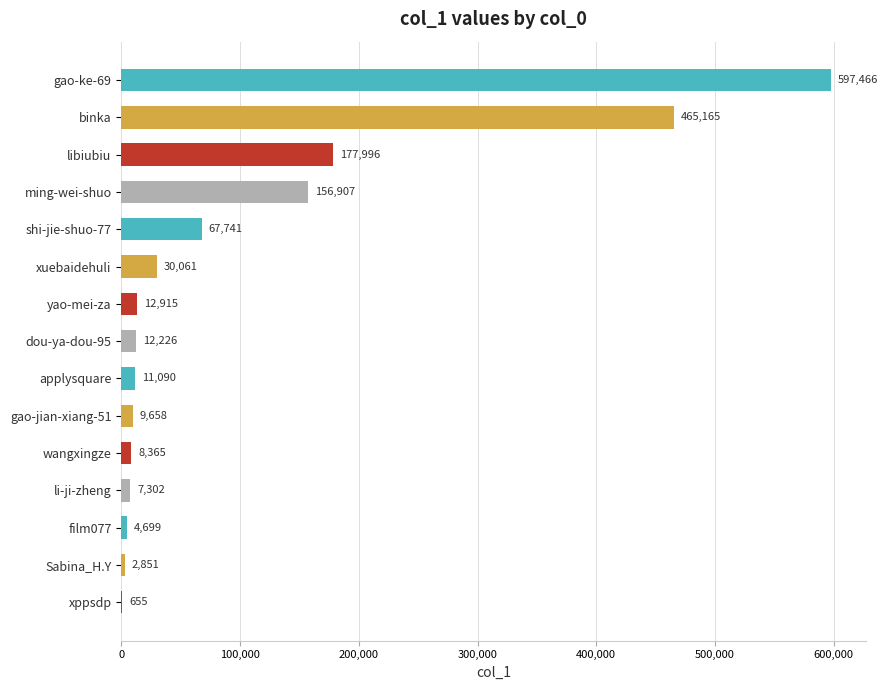

What is the sum of all values?

1565097